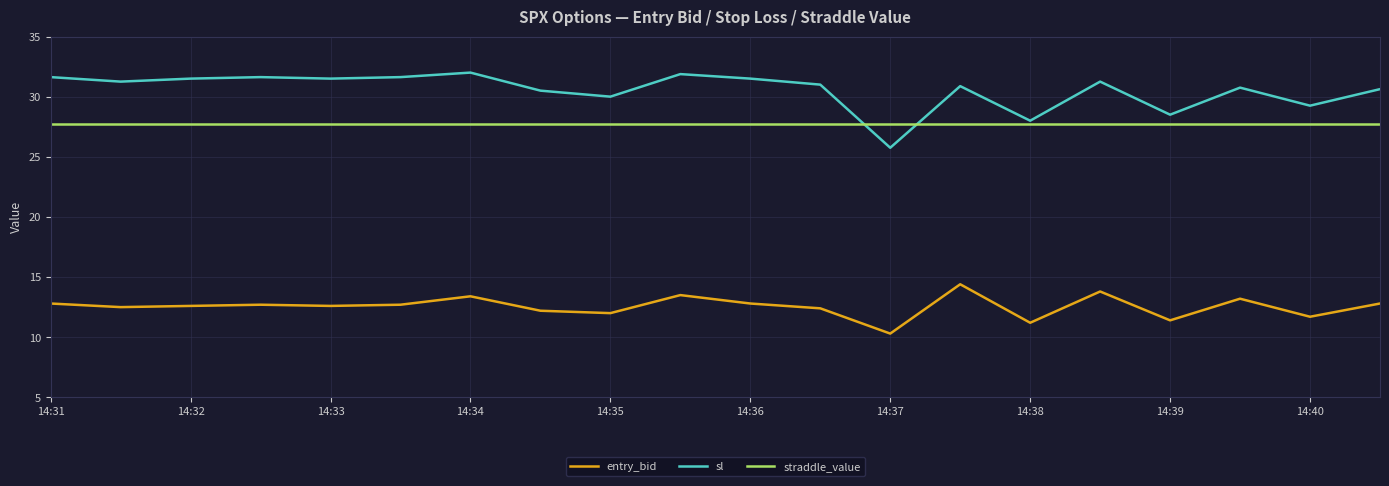

Rank the series by their average value, from highest to lowest.

sl, straddle_value, entry_bid